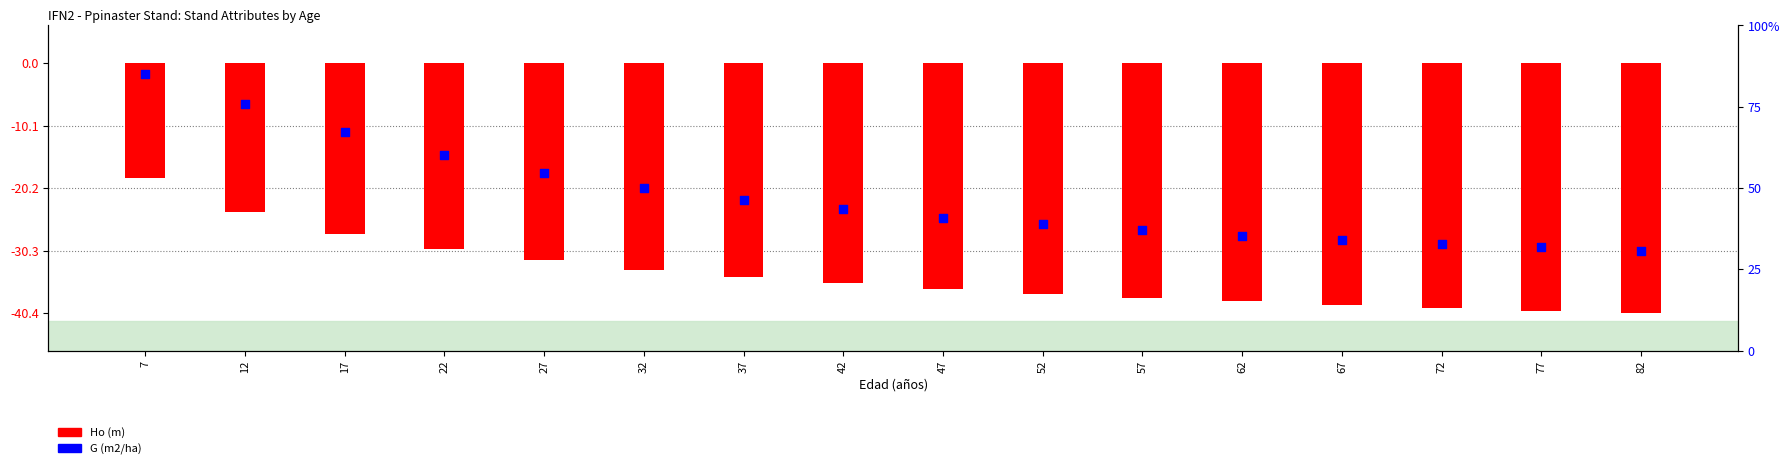

Which series reaches the minimum Y coordinate?

Ho (m)